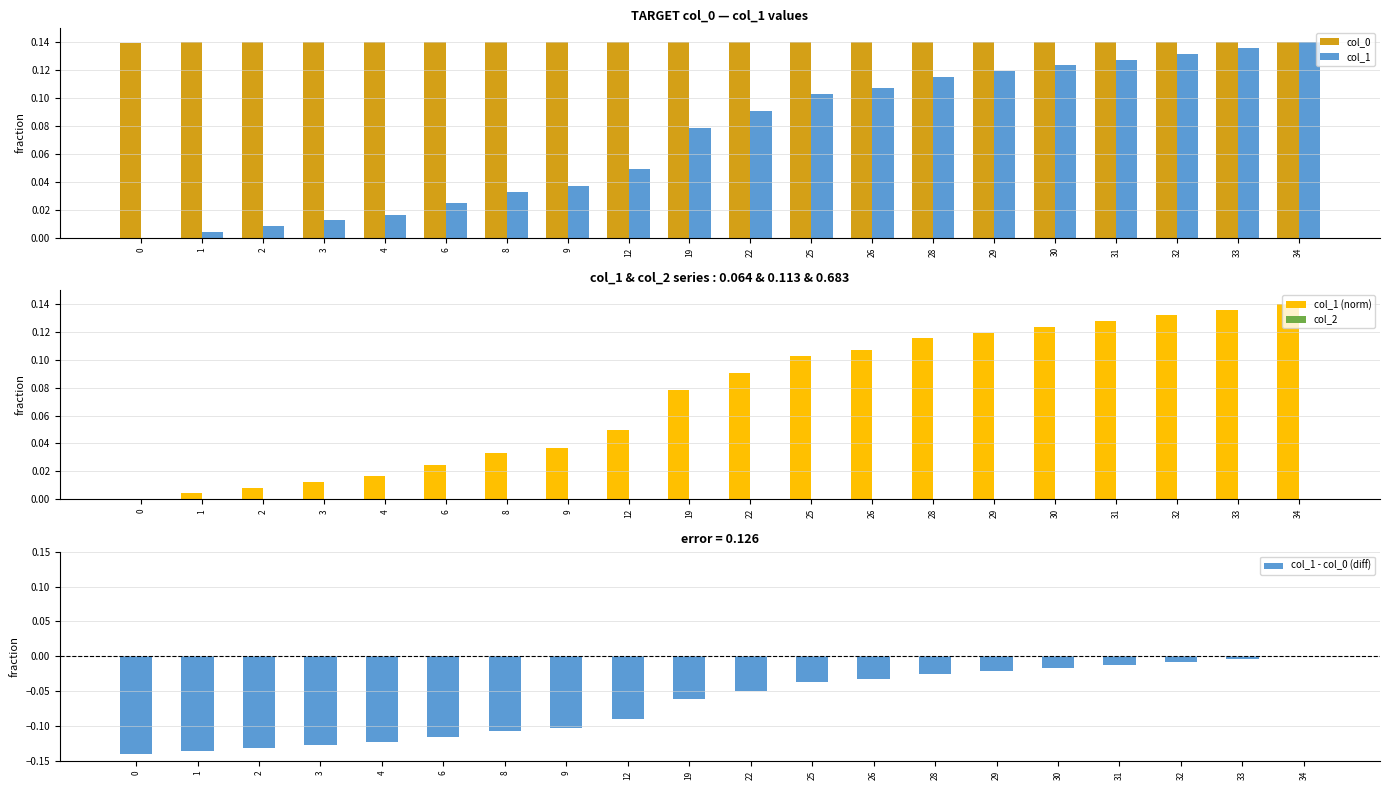

Read the col_1 value at 29.

0.1